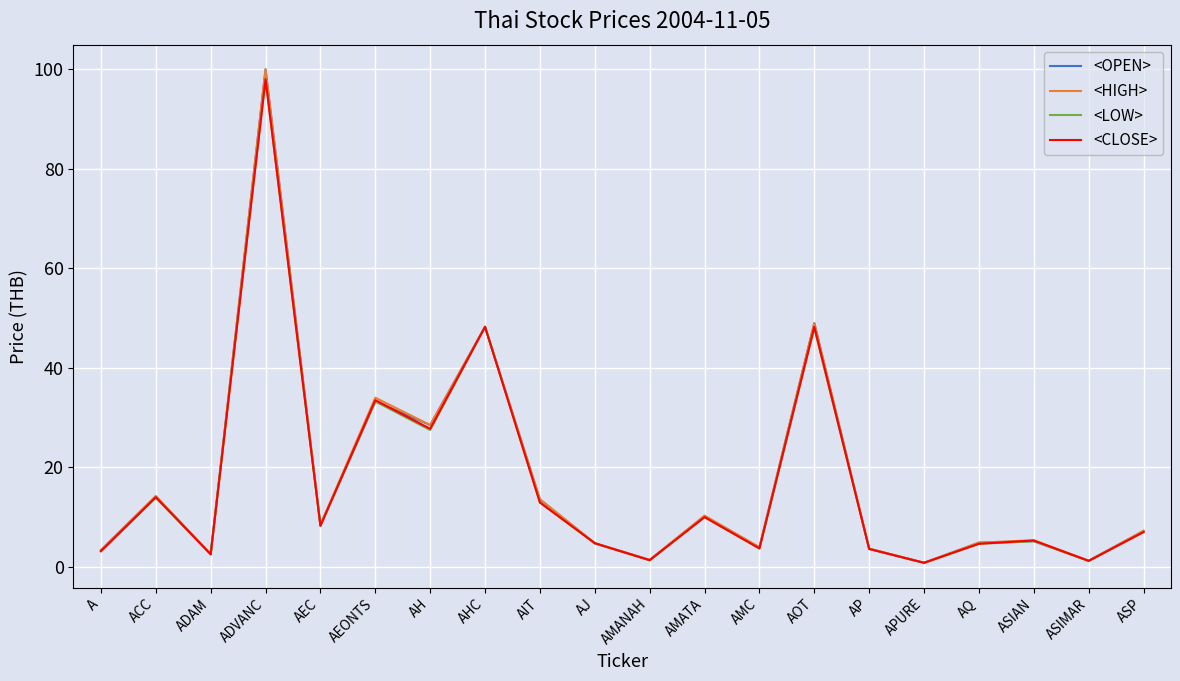

Is the value of <HIGH> at AOT greater than the value of <LOW> at A?

Yes